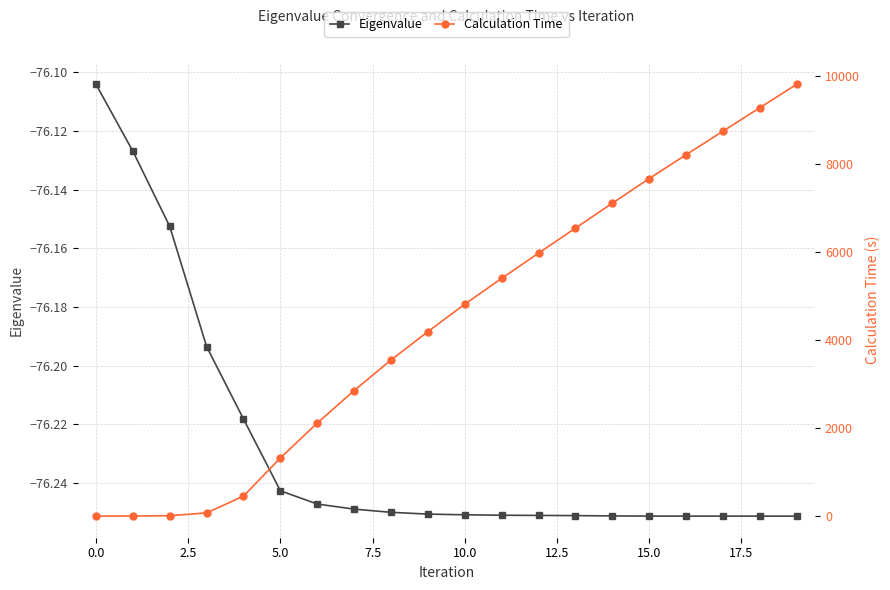

What is the sum of all Calculation Time values?

88197.8